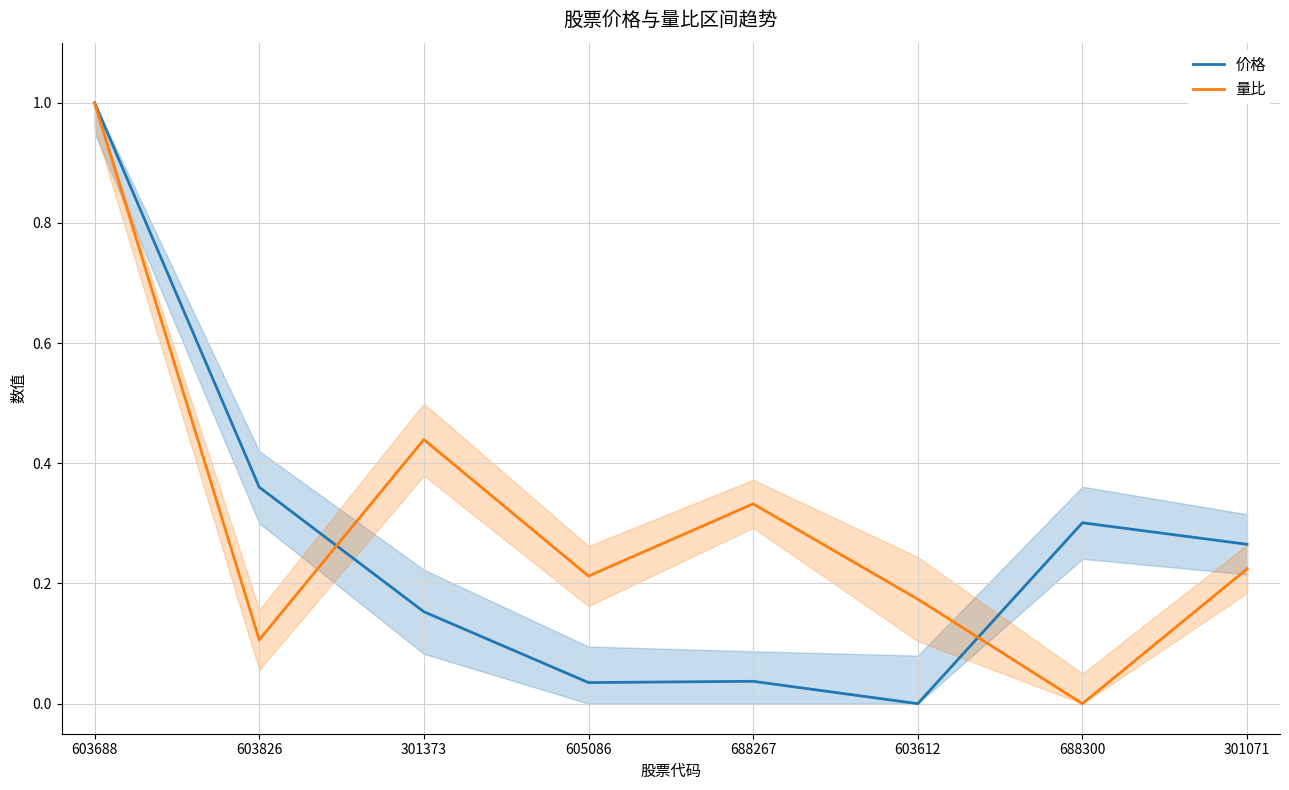

What are all the series names shown in the legend?

价格, 量比